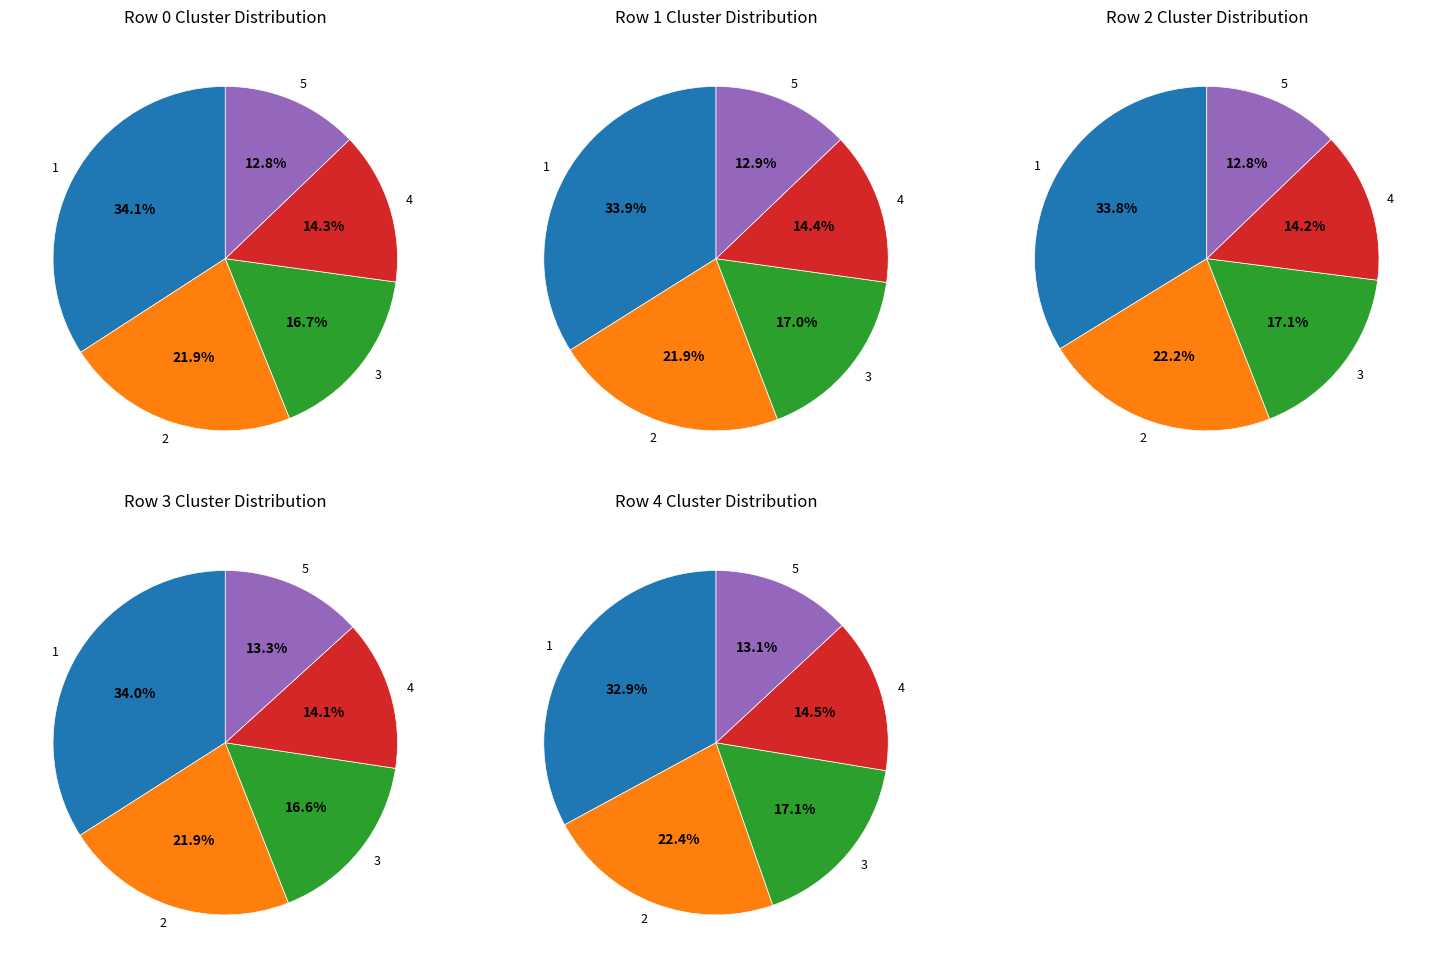

Is 3 the majority of the pie?

No